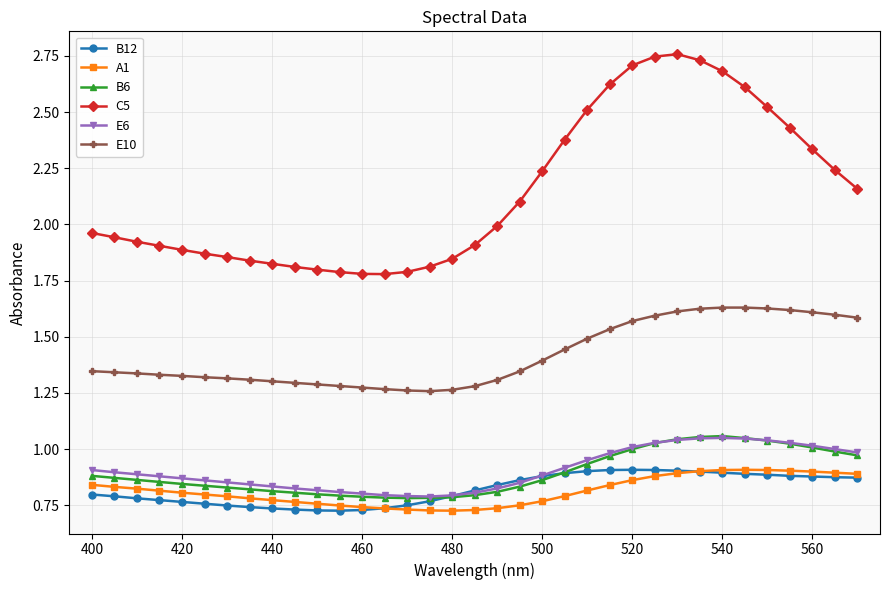

Which series has the largest total across all categories?

C5